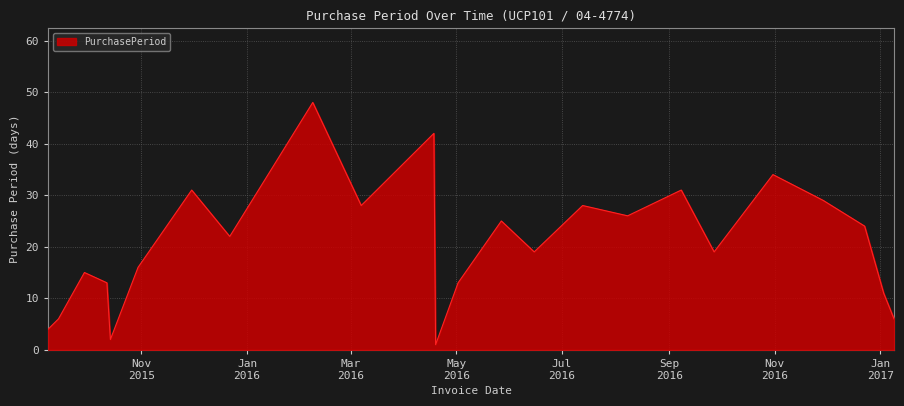

What is the difference between the maximum and minimum values?

47